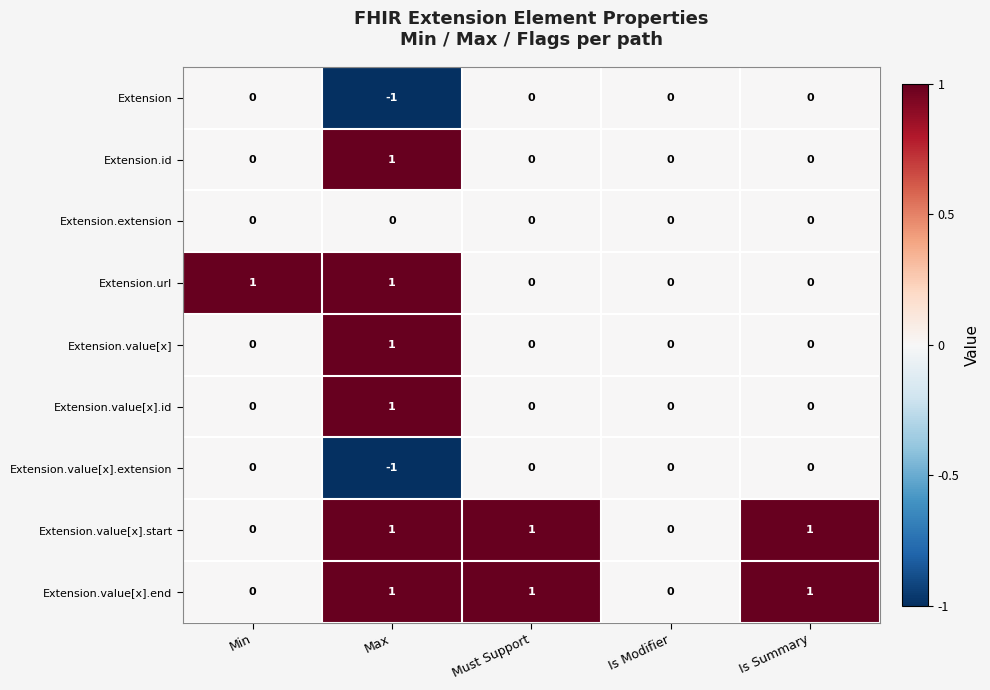

Is it true that Extension.url equals 1 at Is Summary?

False